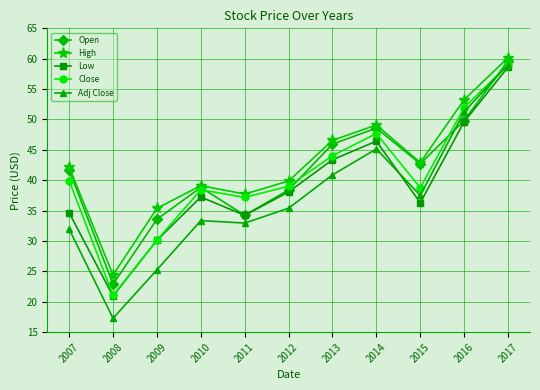

What is the total value across all series at 2008?

106.6